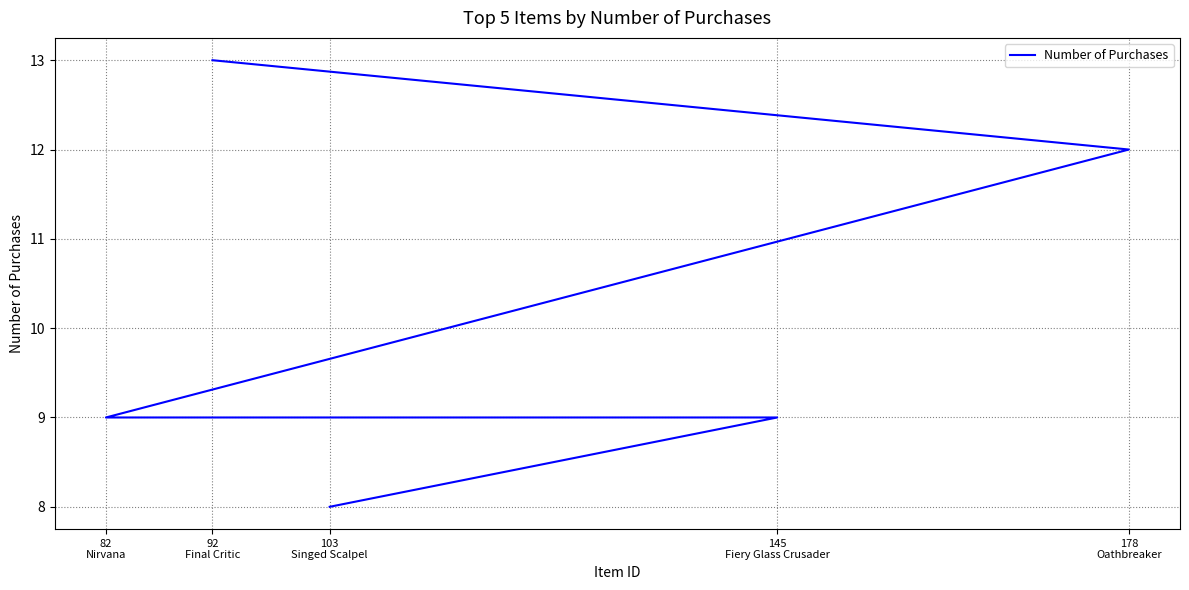

Is it true that the value at 92
Final Critic is 3?

False